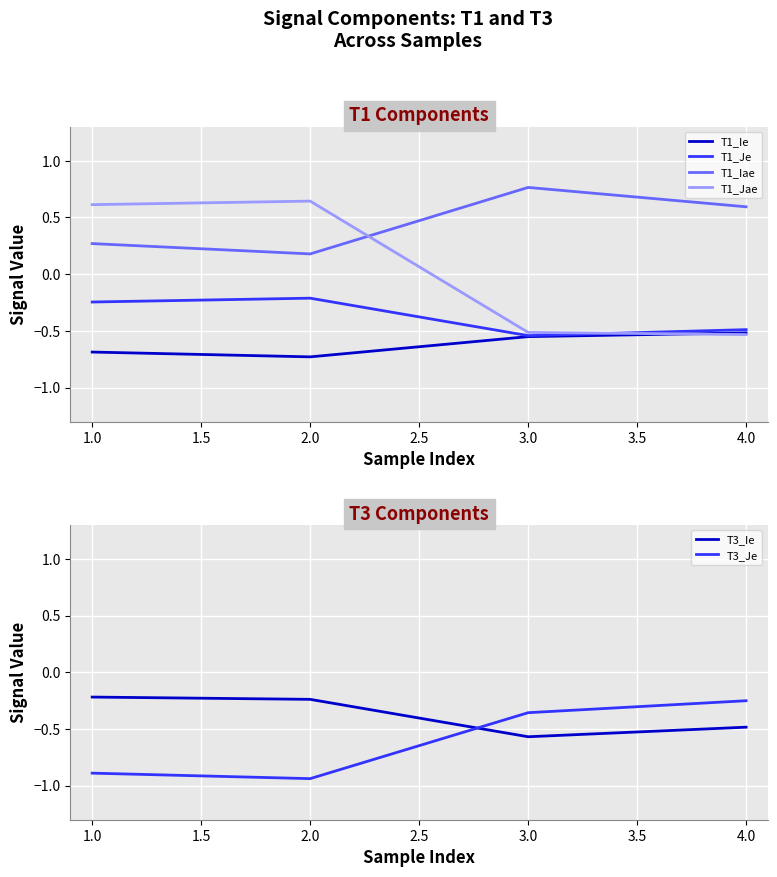

True or false: T1_Jae has more than 2 interior local peaks.

False